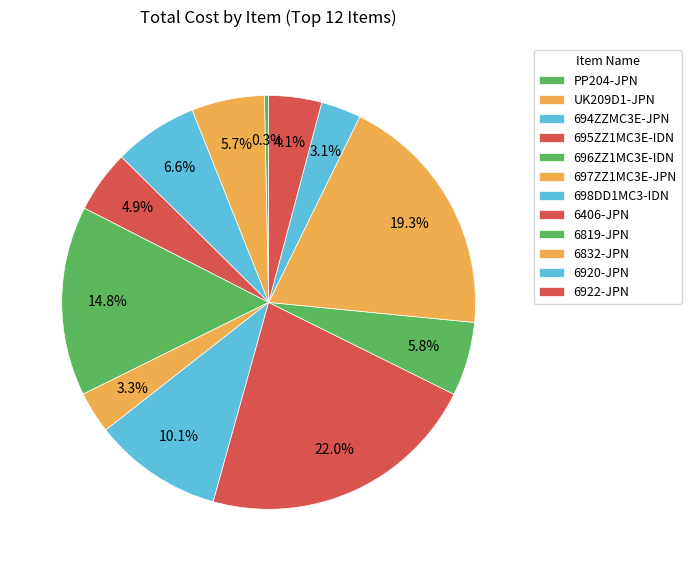

To the nearest percent, what is the difference between the largest and smallest slice percentages?

22%